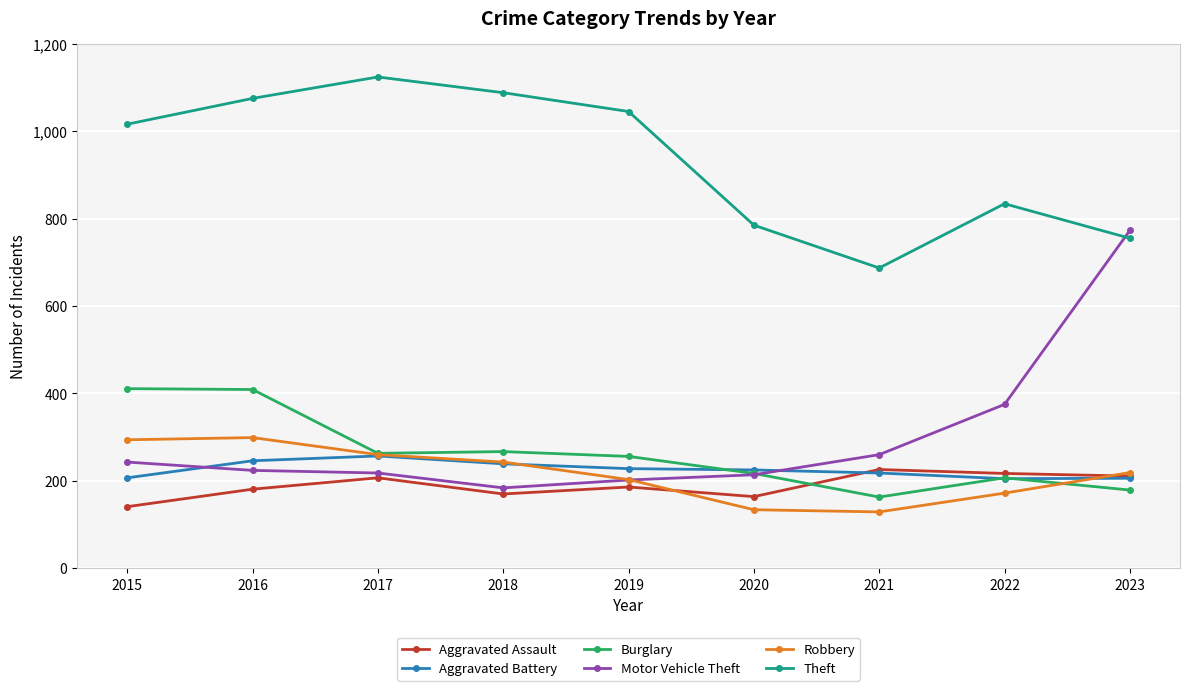

What is the difference between the maximum and minimum values in the Aggravated Battery series?

52